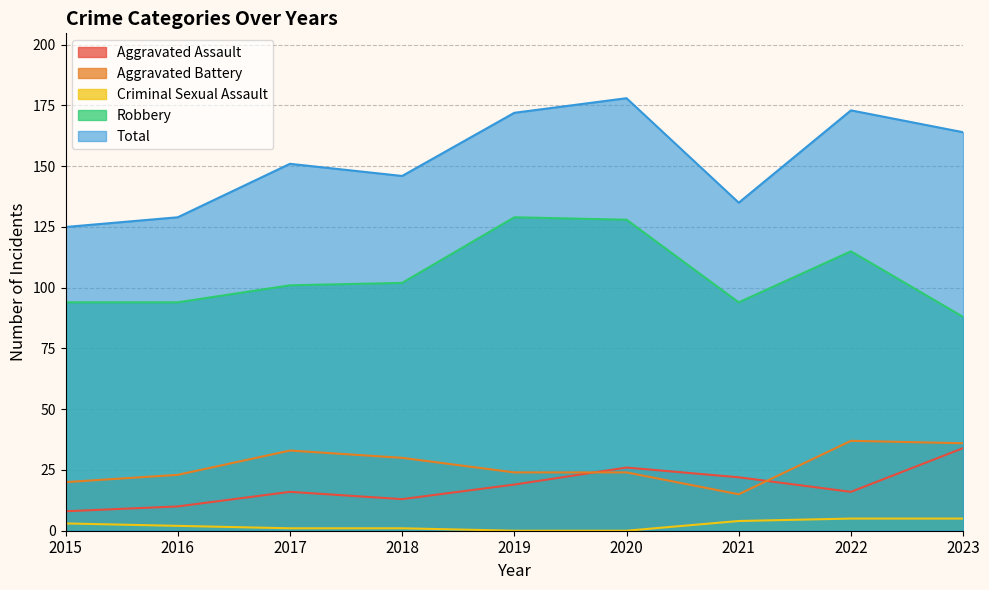

Where do Aggravated Battery and Aggravated Assault first cross each other?

2019 and 2020